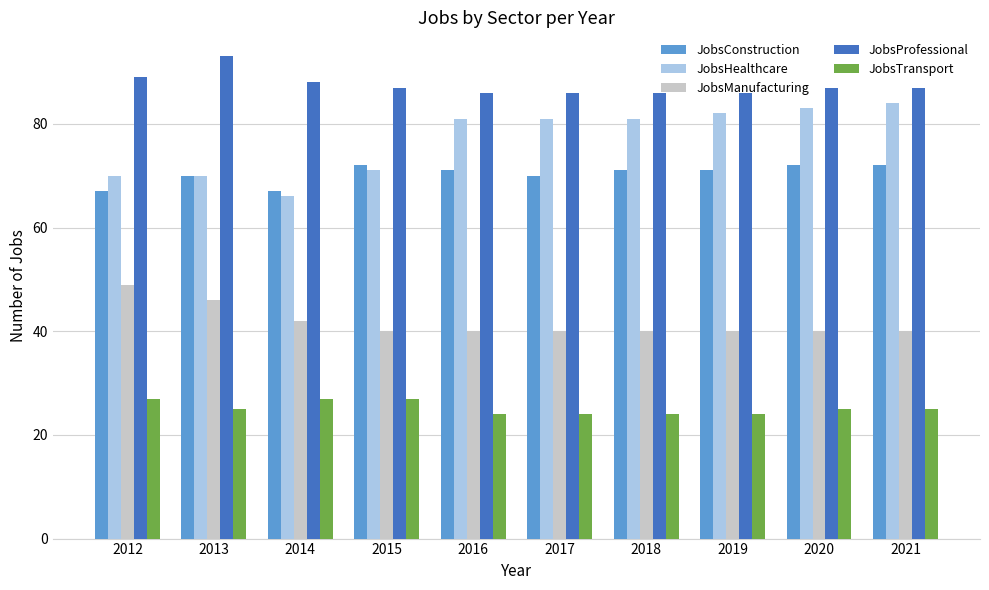

Reading left to right, extract all data points from this chart.

JobsConstruction: 2012=67	2013=70	2014=67	2015=72	2016=71	2017=70	2018=71	2019=71	2020=72	2021=72
JobsHealthcare: 2012=70	2013=70	2014=66	2015=71	2016=81	2017=81	2018=81	2019=82	2020=83	2021=84
JobsManufacturing: 2012=49	2013=46	2014=42	2015=40	2016=40	2017=40	2018=40	2019=40	2020=40	2021=40
JobsProfessional: 2012=89	2013=93	2014=88	2015=87	2016=86	2017=86	2018=86	2019=86	2020=87	2021=87
JobsTransport: 2012=27	2013=25	2014=27	2015=27	2016=24	2017=24	2018=24	2019=24	2020=25	2021=25